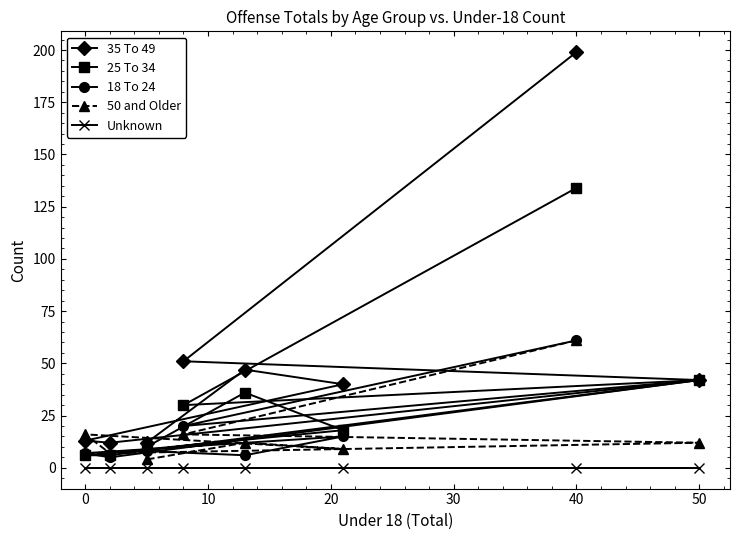

Is the value of 18 To 24 at 40 greater than the value of Unknown at 40?

Yes